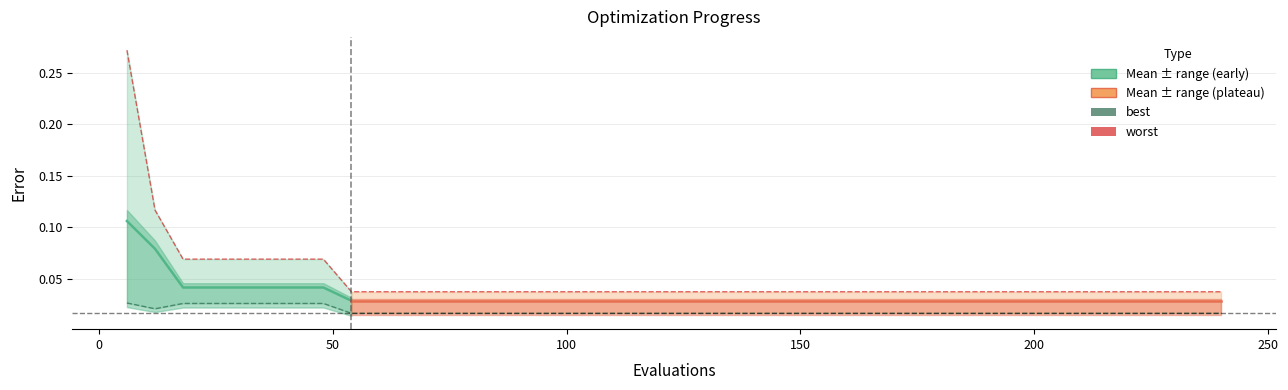

The worst series shows 0.1 at 186. True or false?

False